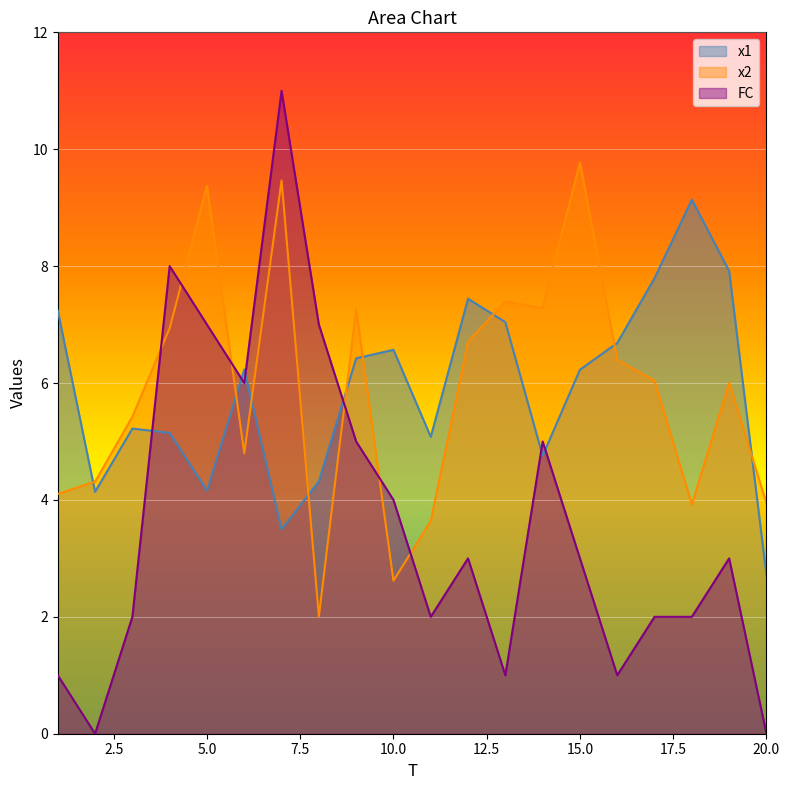

What is the value of the x2 point at the 15th from the left?

9.8